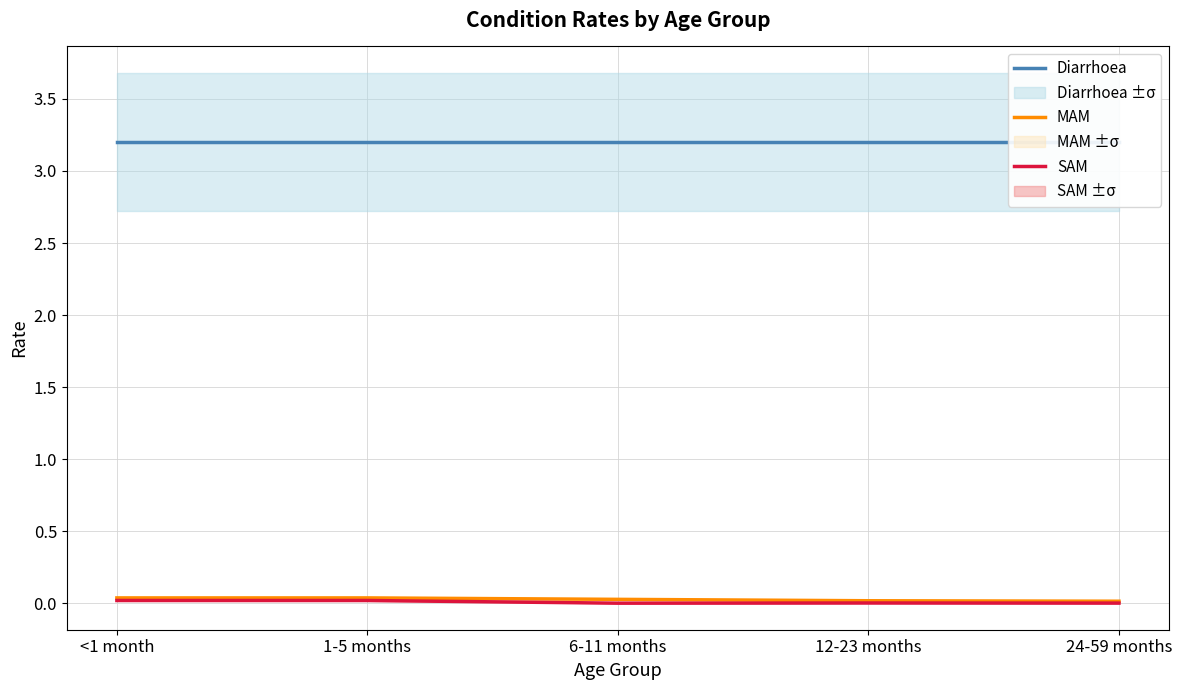

Rank the series at 12-23 months from highest to lowest value.

Diarrhoea, MAM, SAM